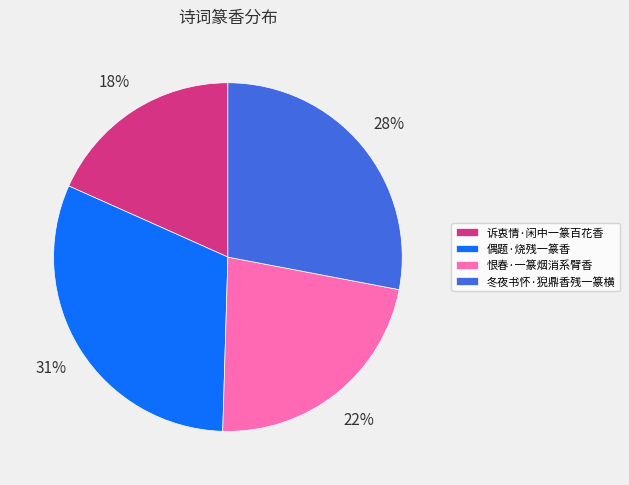

To the nearest percent, what portion does 恨春·一篆烟消系臂香 represent?

22%